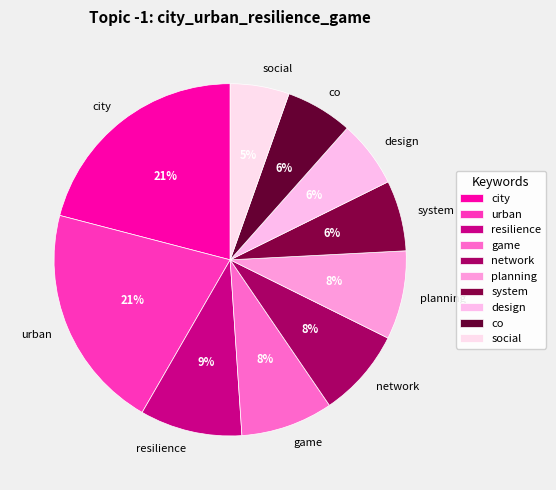

To the nearest percent, what portion does design represent?

6%